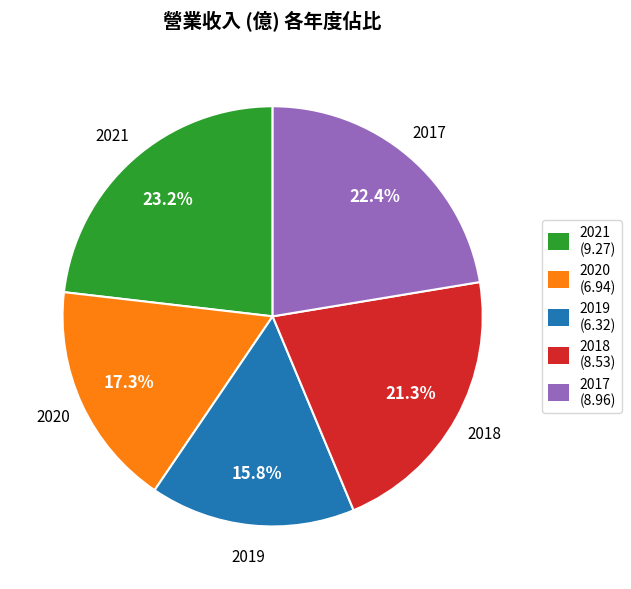

What percentage is the 2019 slice, to the nearest percent?

16%